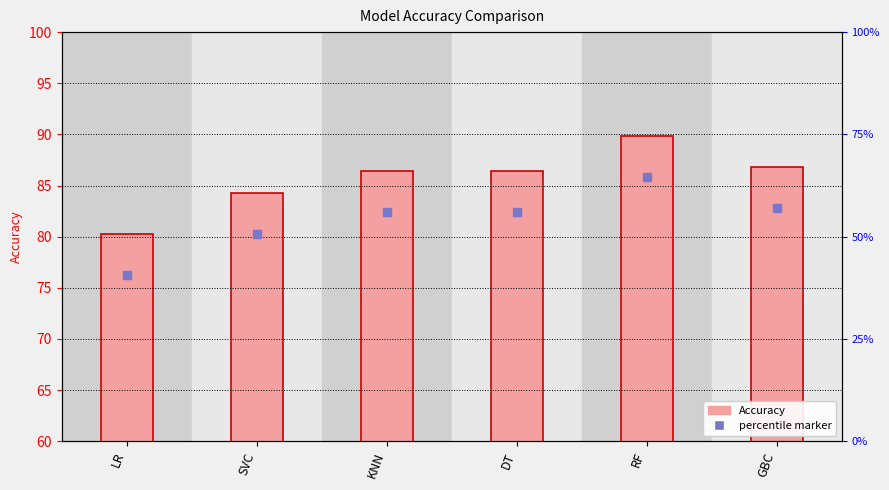

What is the sum of the values at KNN and RF?

176.3